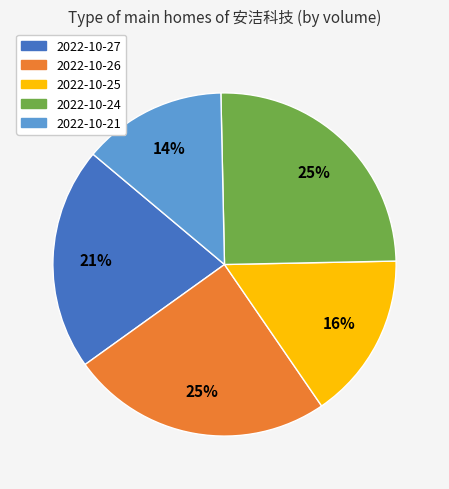

Which has a higher value, 2022-10-27 or 2022-10-25?

2022-10-27